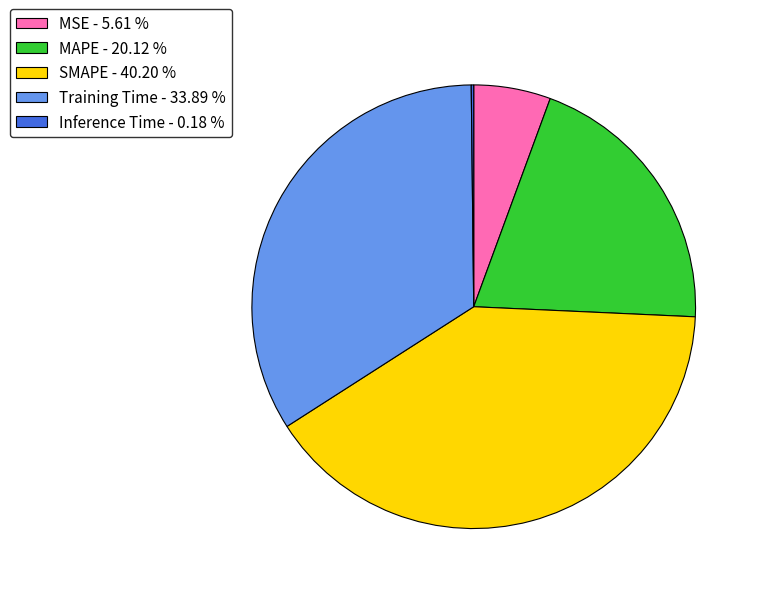

The MSE slice represents 11% of the pie. True or false?

False